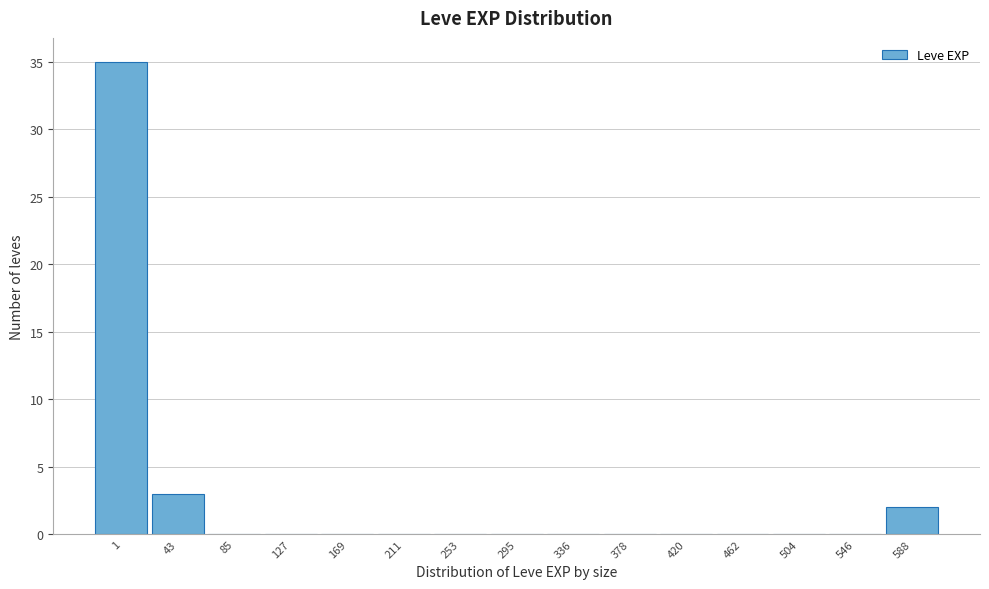

Reading left to right, transcribe all the data shown in this chart.

1=35	43=3	85=0	127=0	169=0	211=0	253=0	295=0	336=0	378=0	420=0	462=0	504=0	546=0	588=2